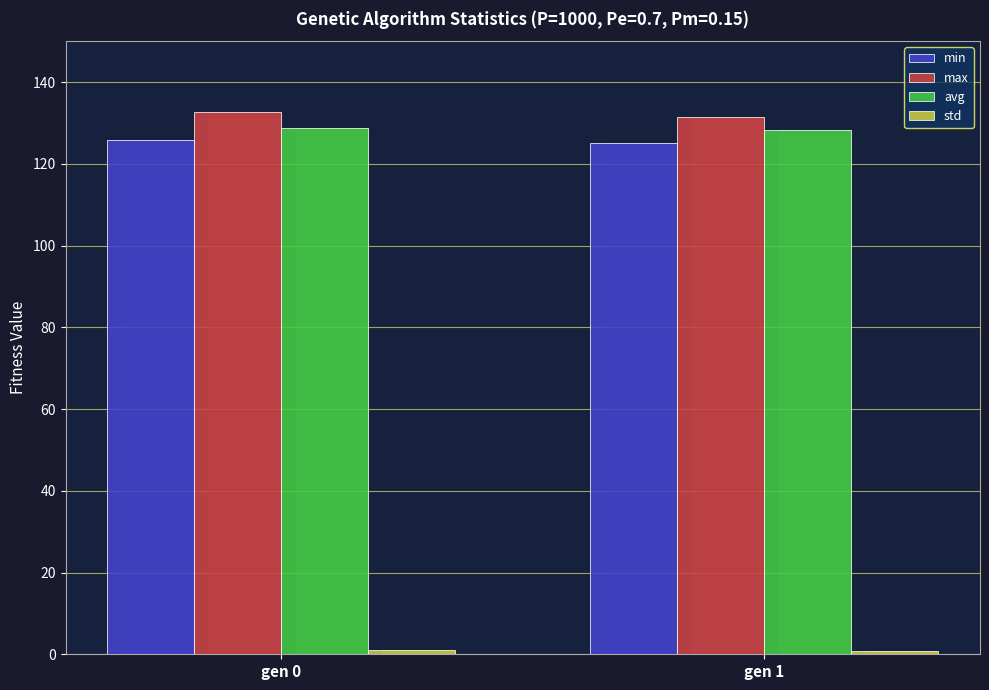

List the labels in order of avg value, smallest first.

gen 1, gen 0